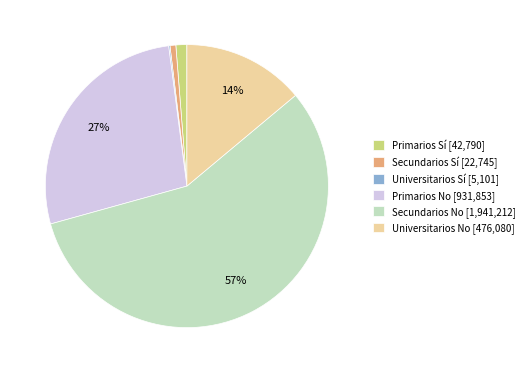

To the nearest percent, what percentage of the pie is Secundarios No [1,941,212]?

57%